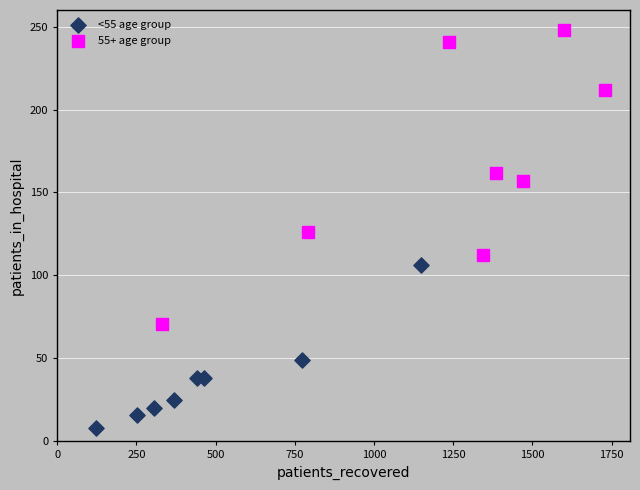

Which series reaches the maximum Y coordinate?

55+ age group